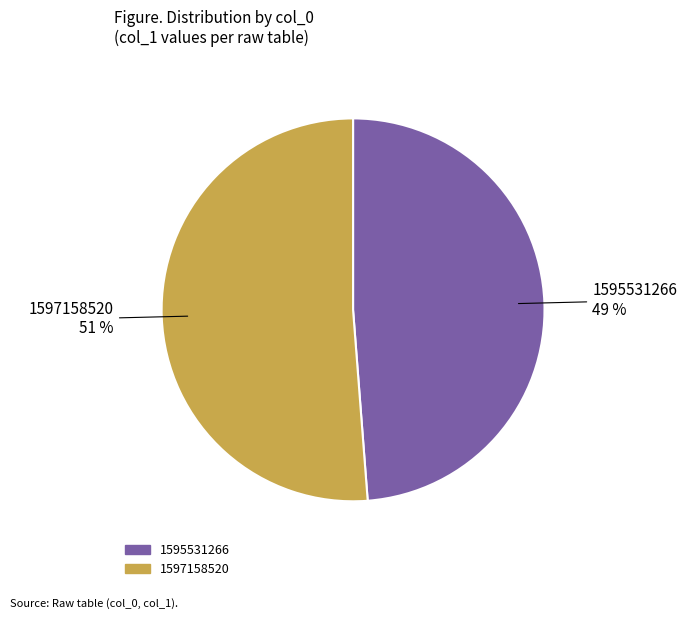

How many segments does this pie chart have?

2